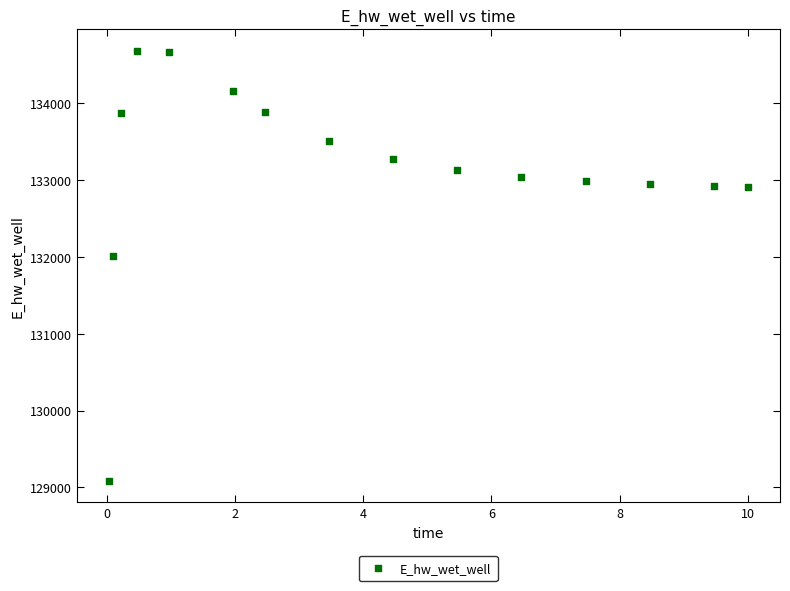

What Y value in the scatter plot is closest to 131881?

132003.2